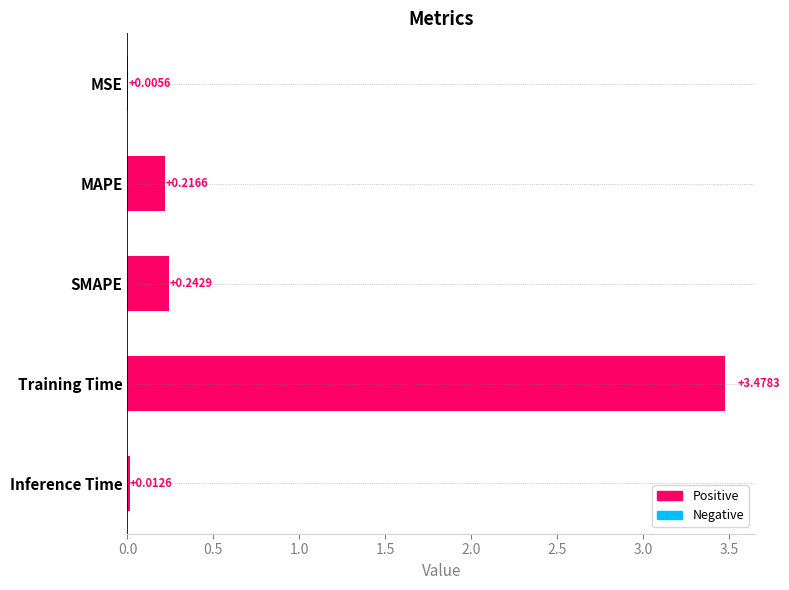

What is the sum of all values?

4.0